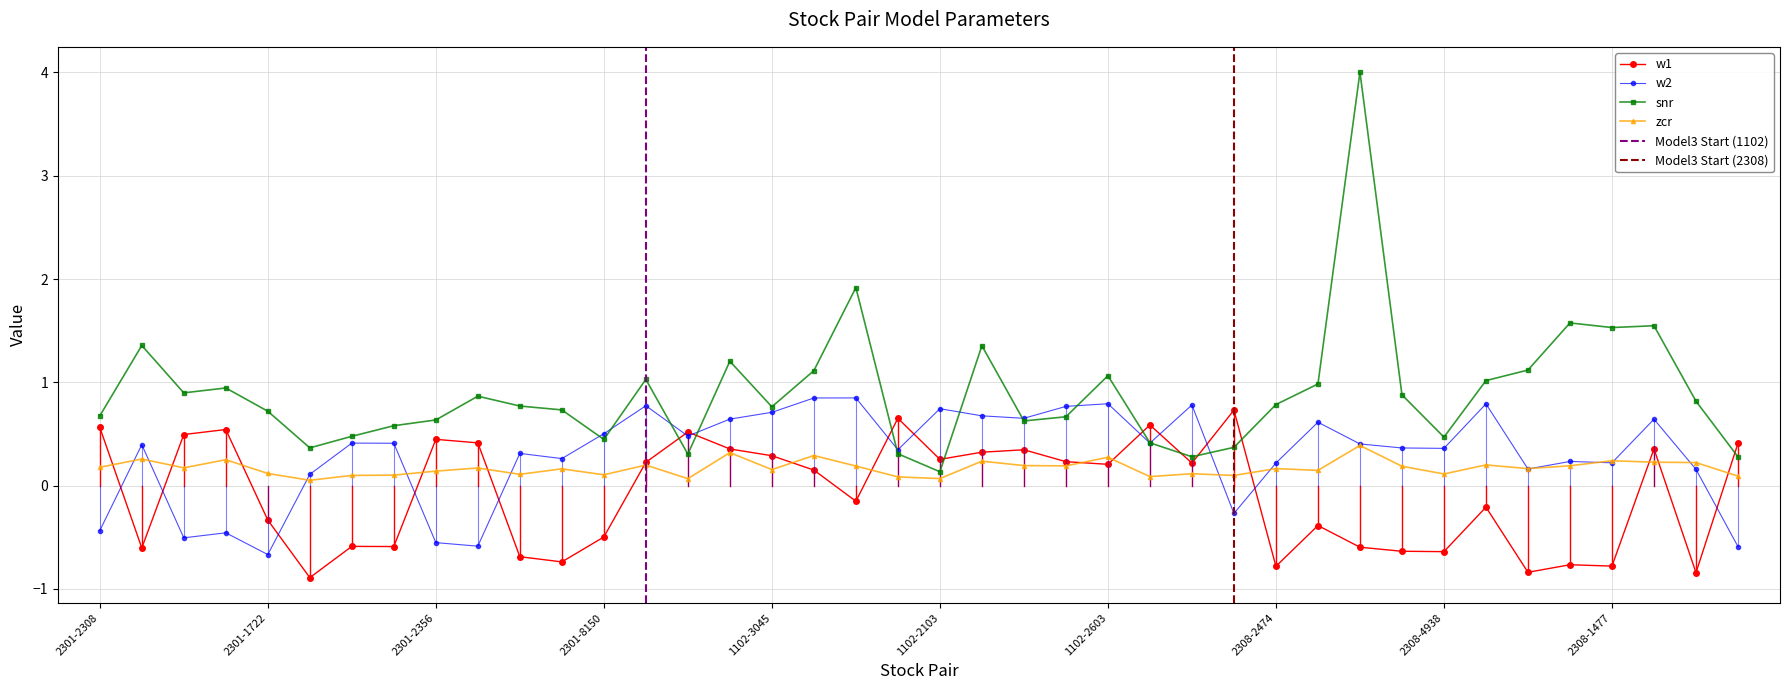

Which label corresponds to the largest value in the chart?

2308-2885